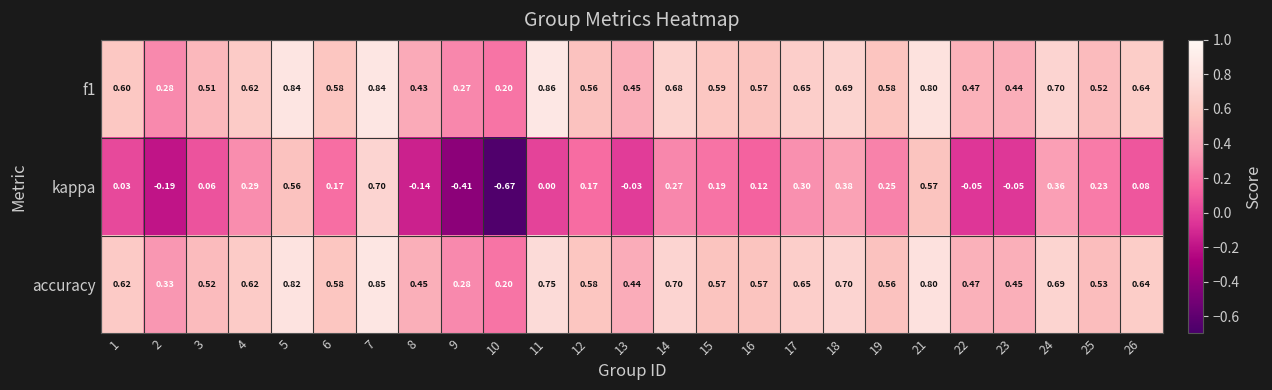

Which series has the largest range (max minus min)?

kappa